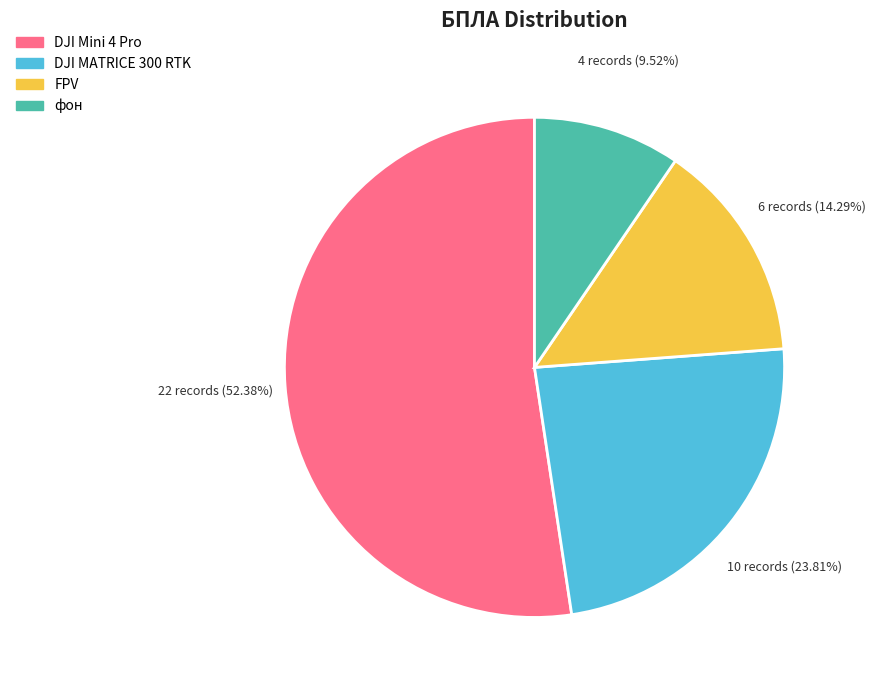

Which slice is the smallest?

фон